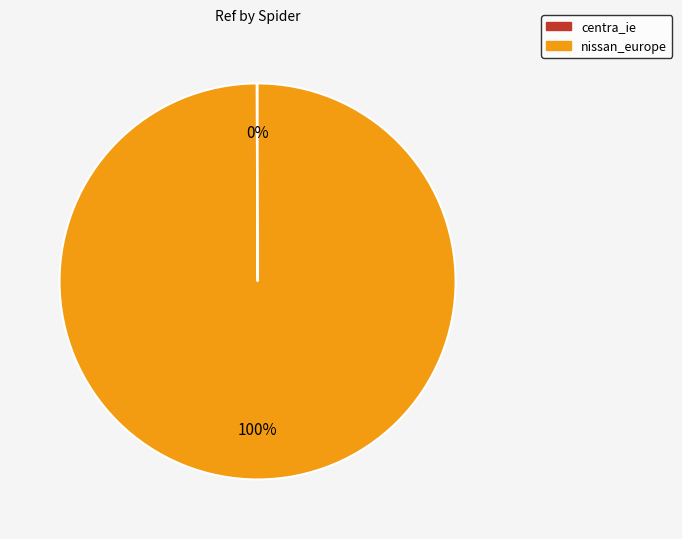

To the nearest percent, what is the difference between the largest and smallest slice percentages?

100%